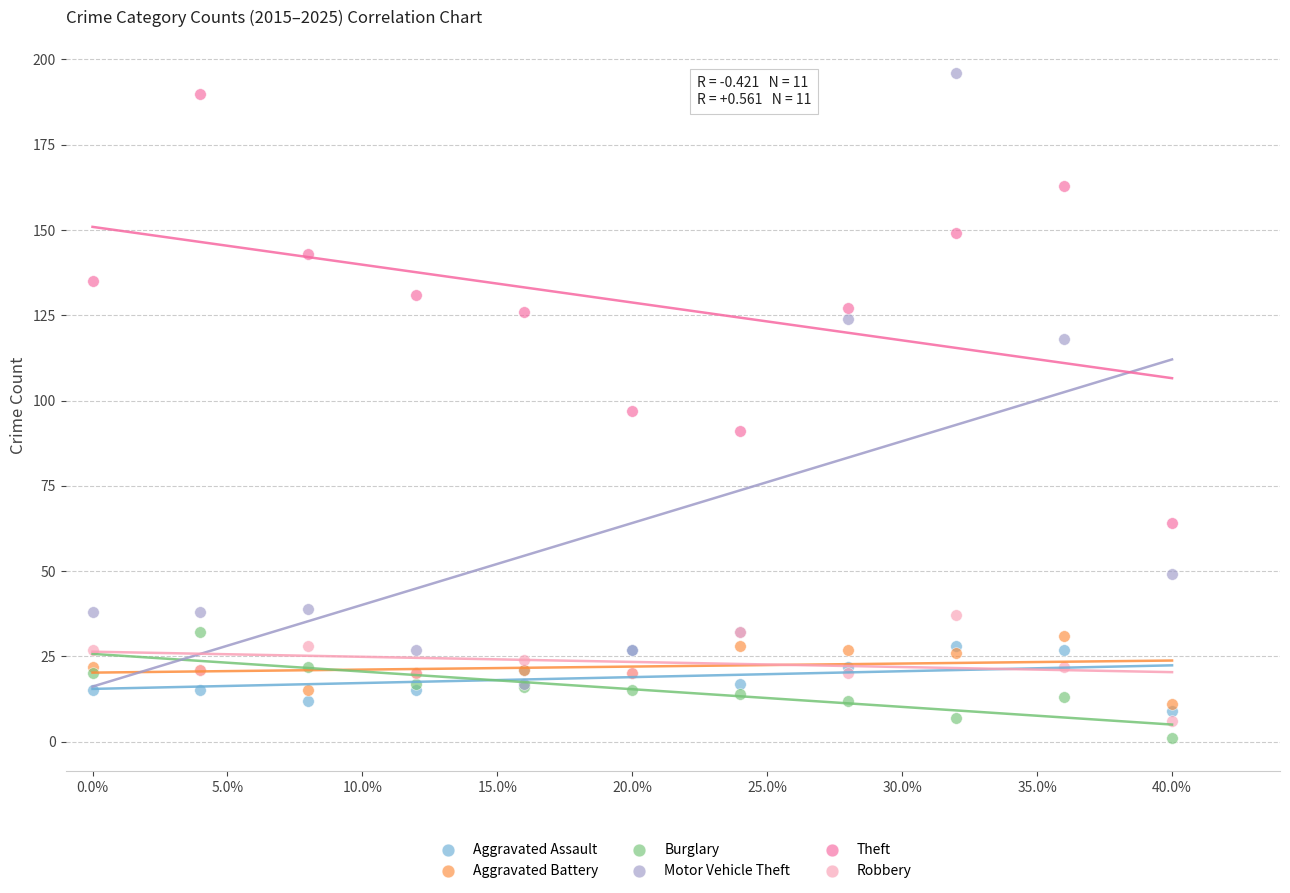

What are all the series names shown in the legend?

Aggravated Assault, Aggravated Battery, Burglary, Motor Vehicle Theft, Theft, Robbery